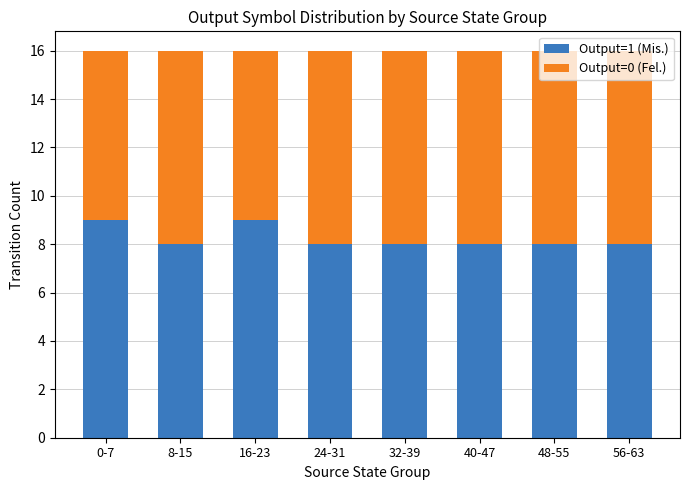

What is the lowest value of the Output=1 (Mis.) series?

8